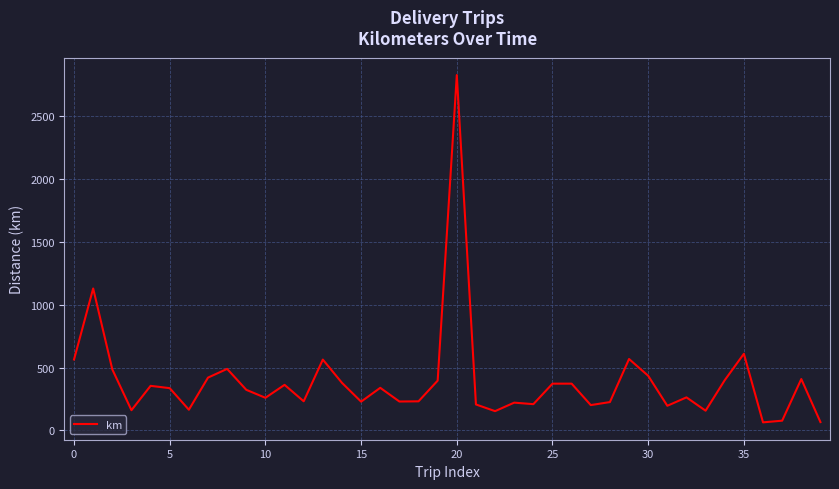

What is the minimum value shown in the chart?

64.4